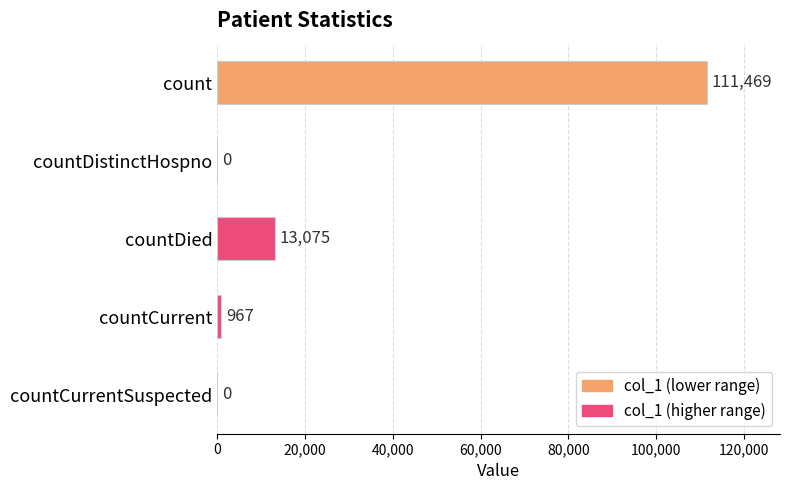

What is the maximum value shown in the chart?

111469